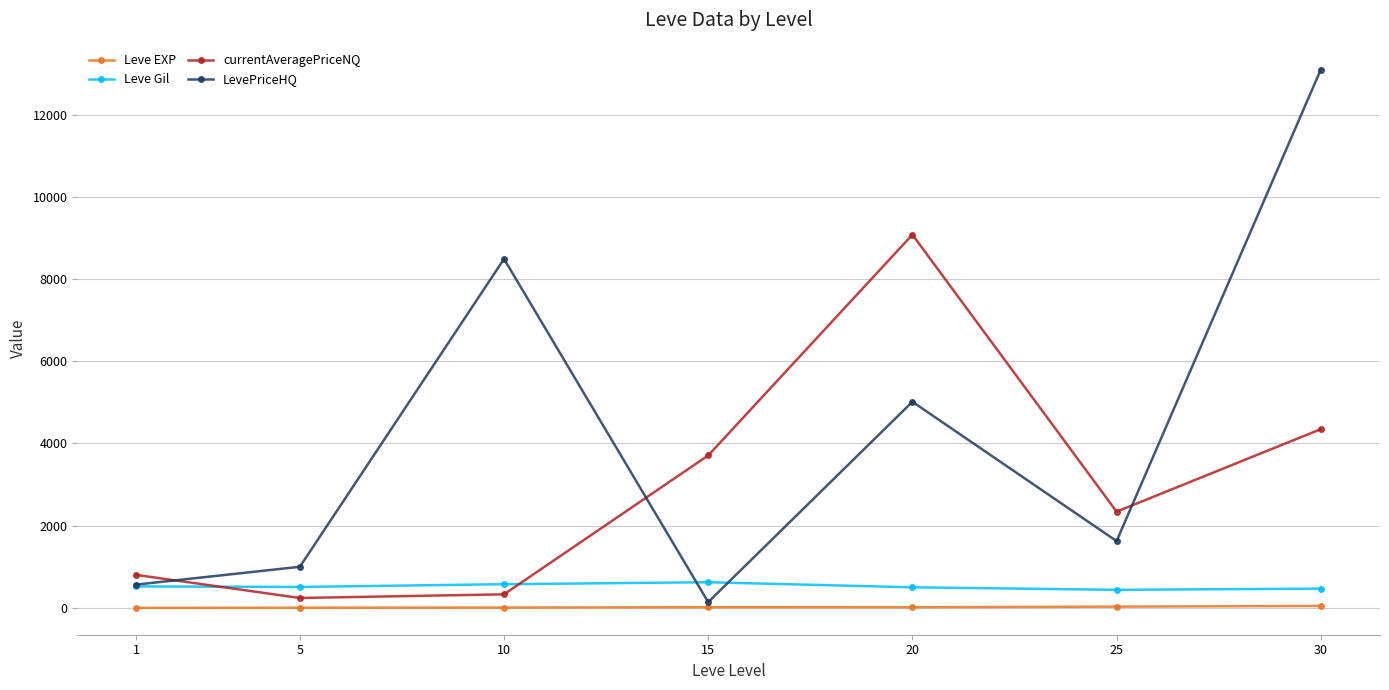

What is the spread (max minus min) of values at 20?

9062.0